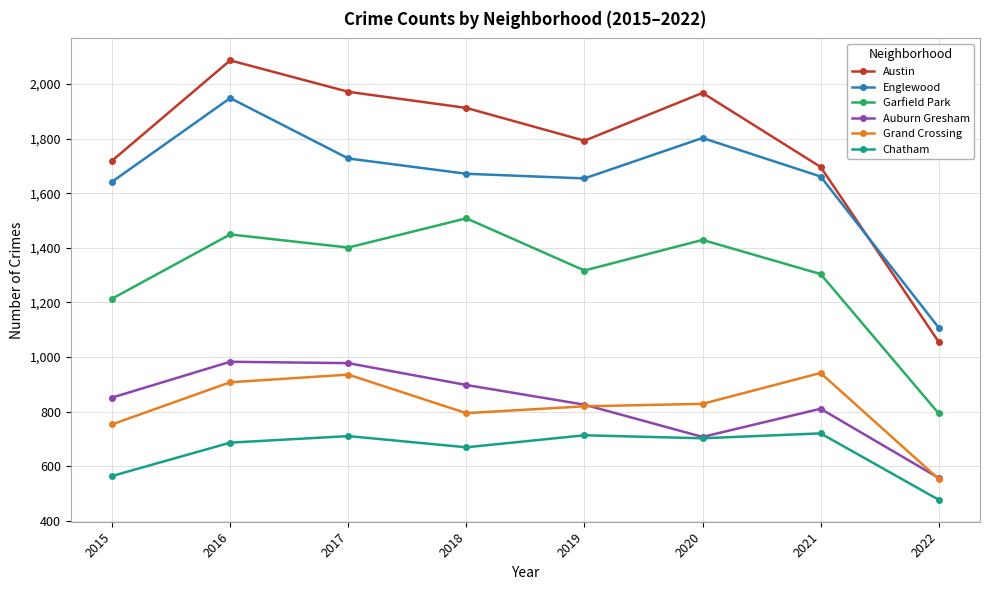

Which series has the widest spread of values?

Austin